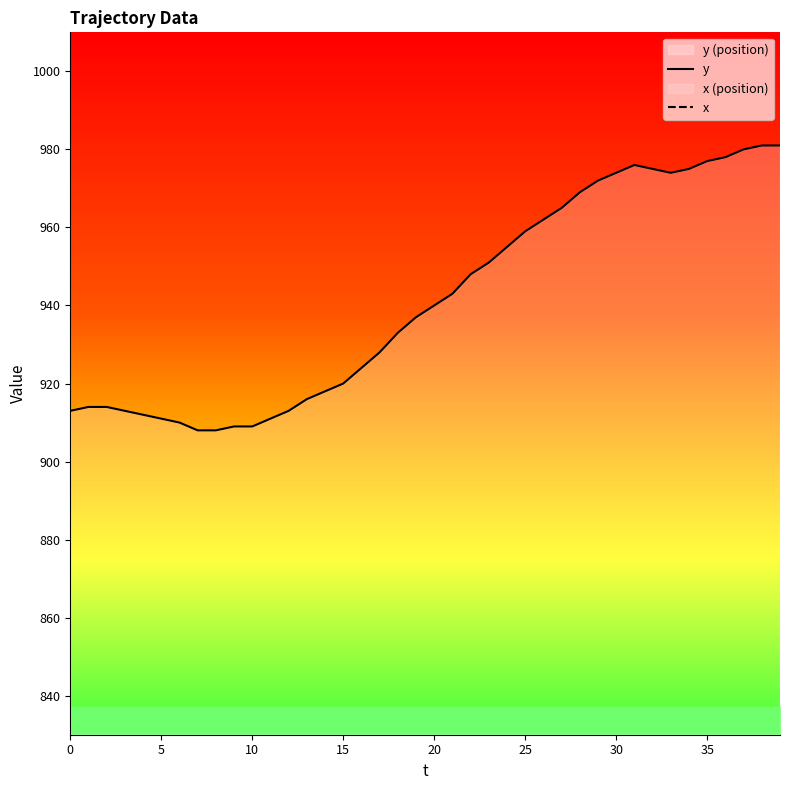

What is the minimum value shown in the chart?

336